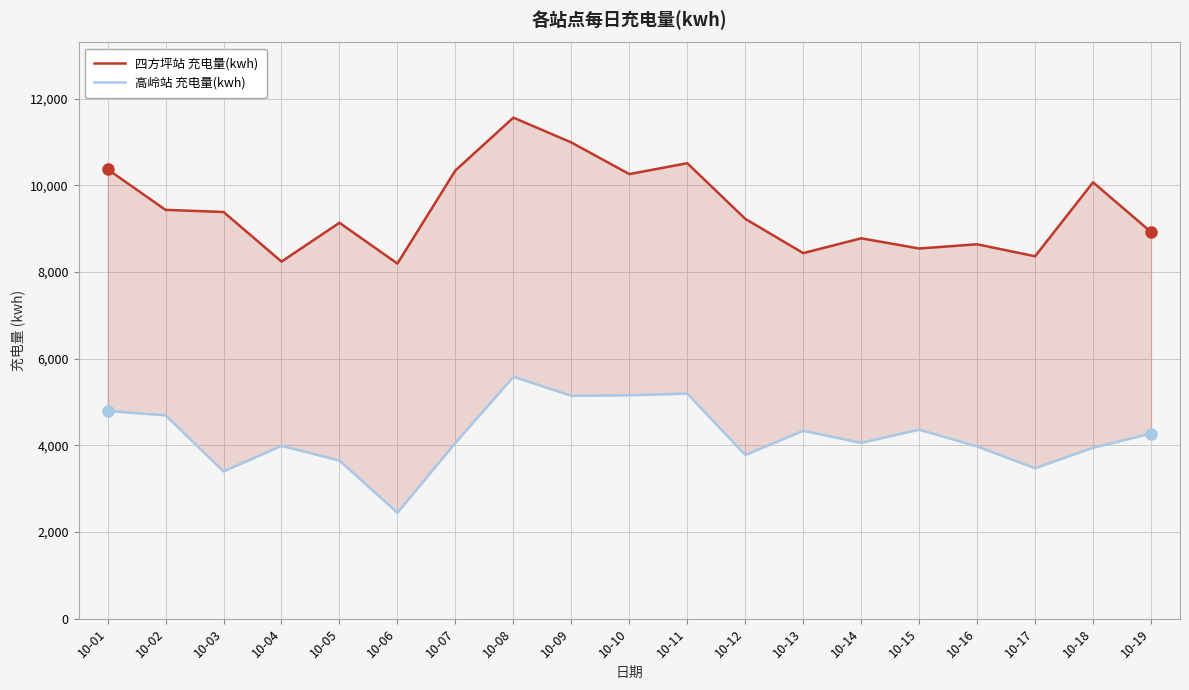

Reading left to right, what are all the values shown in this chart?

四方坪站 充电量(kwh): 10368.4	9431.6	9382.8	8238.5	9133.8	8193.0	10341.4	11559.4	10987.2	10256.8	10508.1	9225.0	8434.1	8775.4	8540.0	8637.6	8361.1	10067.0	8921.0
高岭站 充电量(kwh): 4791.8	4692.0	3397.1	3987.8	3646.4	2444.9	4056.1	5580.1	5141.3	5154.5	5191.7	3777.6	4333.9	4056.7	4360.4	3972.7	3470.4	3945.0	4269.5